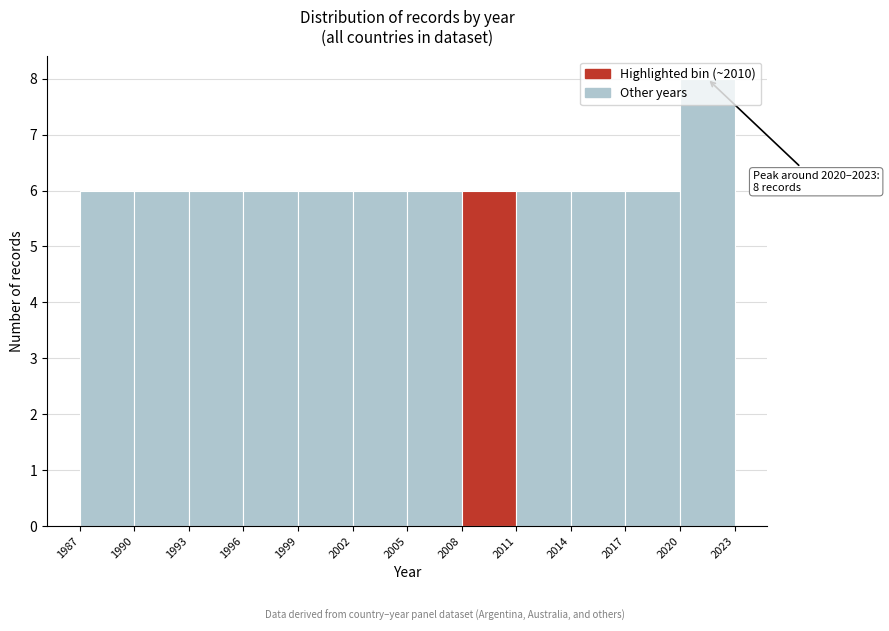

Which range on the x-axis has the tallest bar?

2020 to 2023